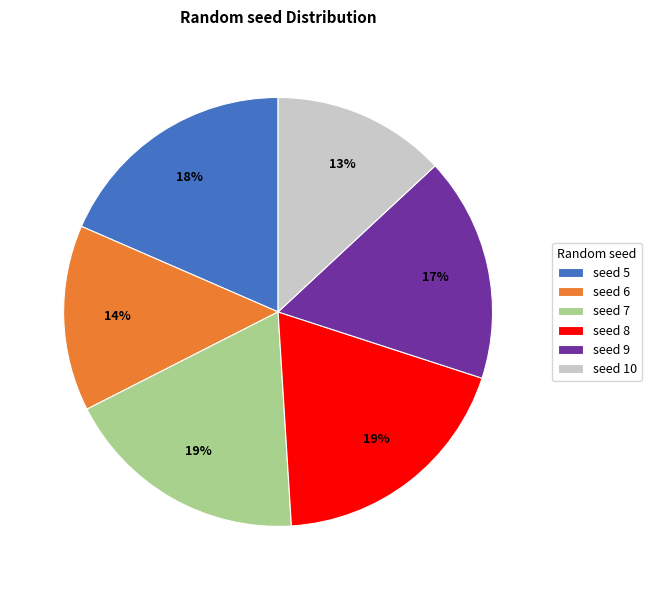

To the nearest percent, what portion does seed 9 represent?

17%